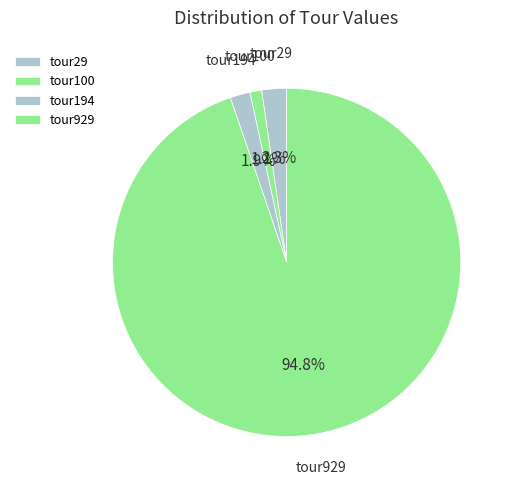

True or false: tour29 accounts for 2% of the total.

True